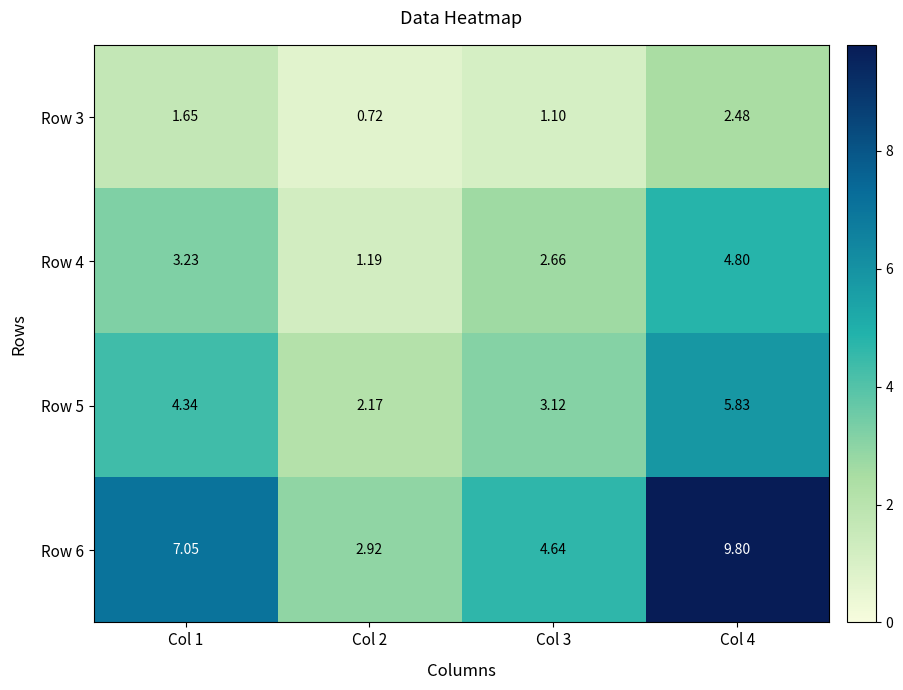

Reading right to left, transcribe all the data shown in this chart.

Row 3: Col 4=2.5	Col 3=1.1	Col 2=0.7	Col 1=1.6
Row 4: Col 4=4.8	Col 3=2.7	Col 2=1.2	Col 1=3.2
Row 5: Col 4=5.8	Col 3=3.1	Col 2=2.2	Col 1=4.3
Row 6: Col 4=9.8	Col 3=4.6	Col 2=2.9	Col 1=7.0